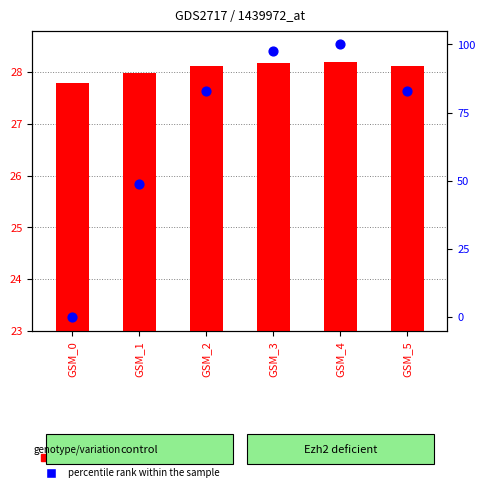

What are all the series names shown in the legend?

count, percentile rank within the sample